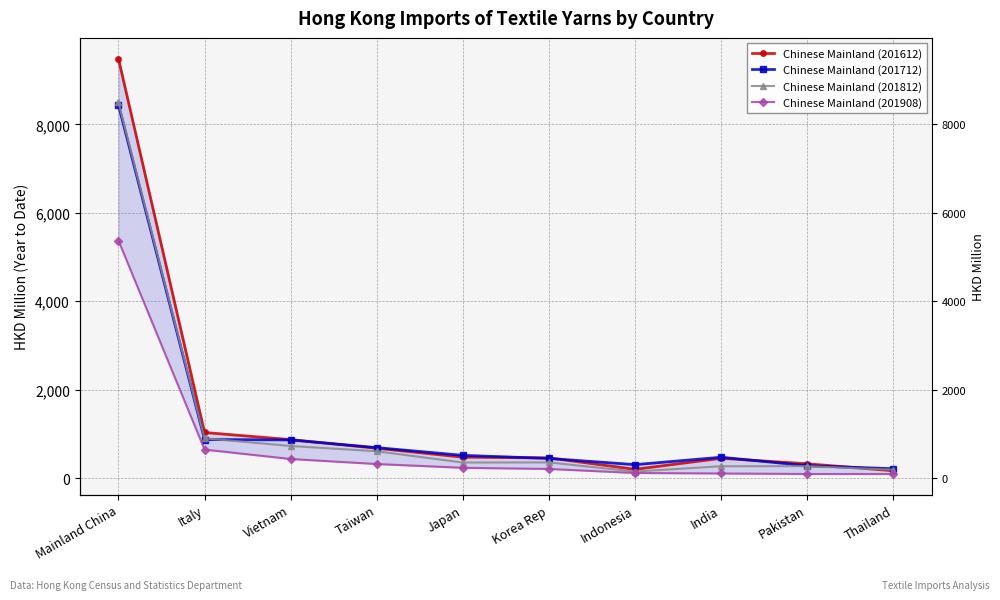

Rank the series by their maximum value, from highest to lowest.

Chinese Mainland (201612), Chinese Mainland (201812), Chinese Mainland (201712), Chinese Mainland (201908)